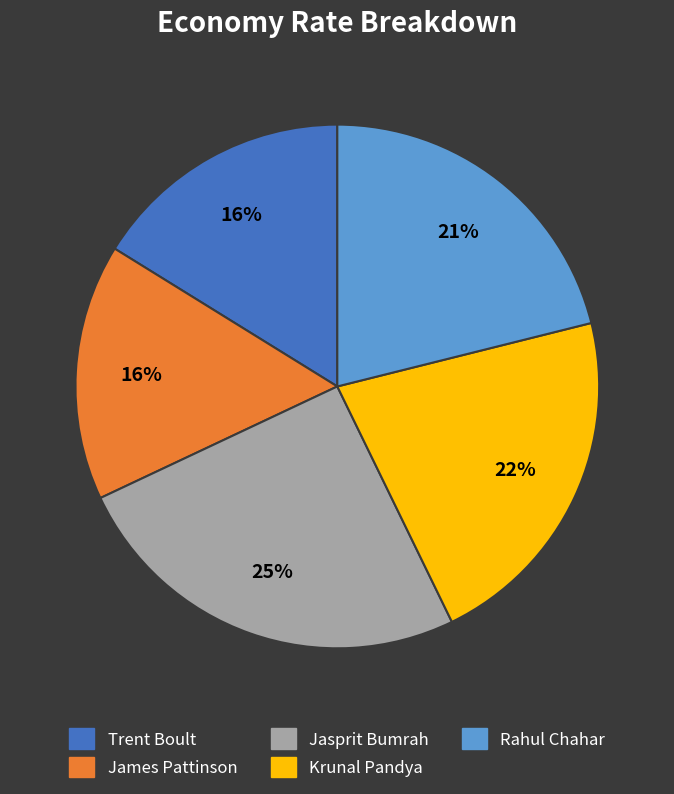

How many slices are in this pie chart?

5